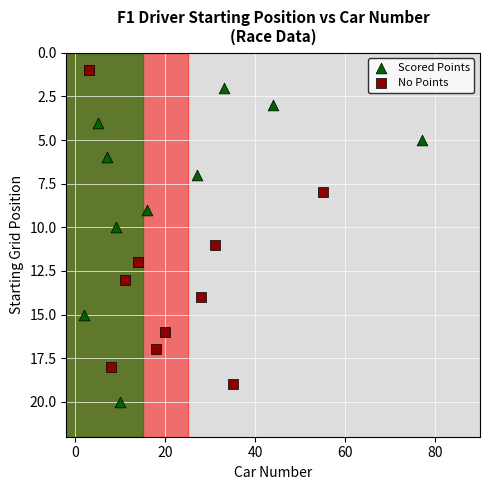

Which series reaches the minimum Y coordinate?

No Points